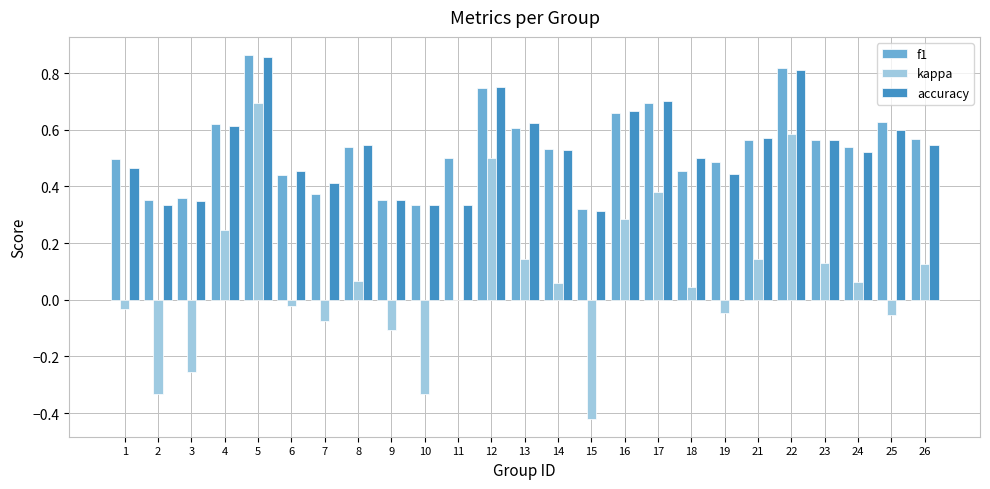

Which series changed the most between 7 and 13?

f1